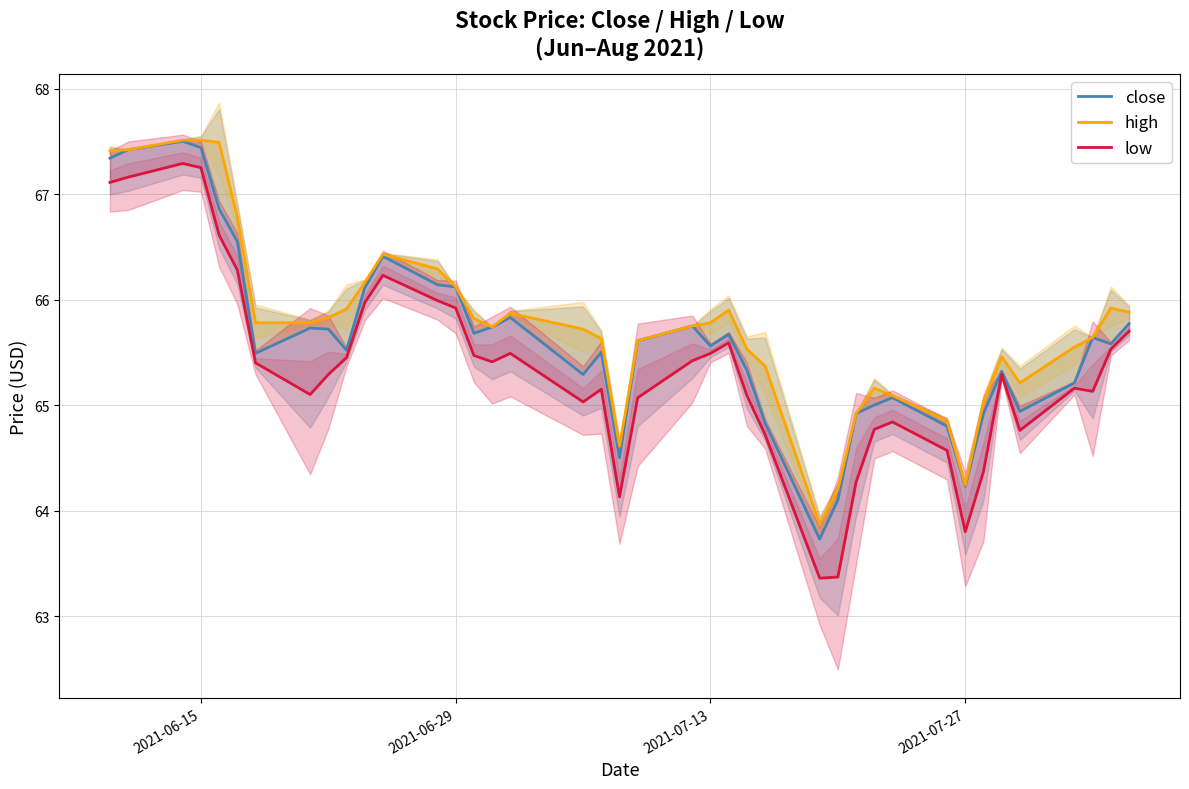

True or false: close and low intersect in this chart.

False